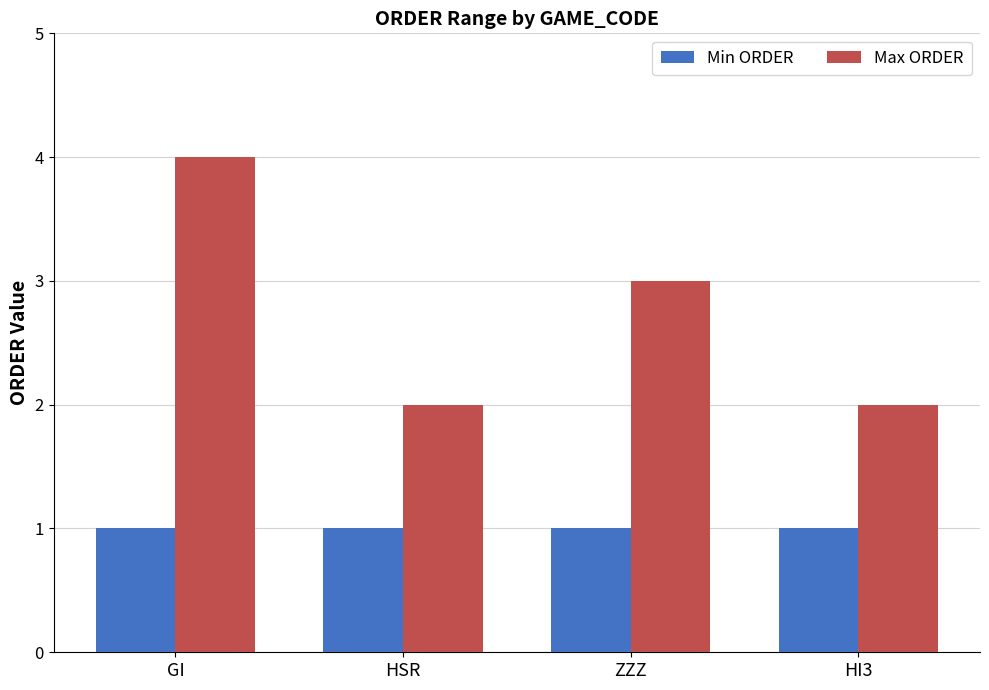

Count the number of data series in this chart.

2